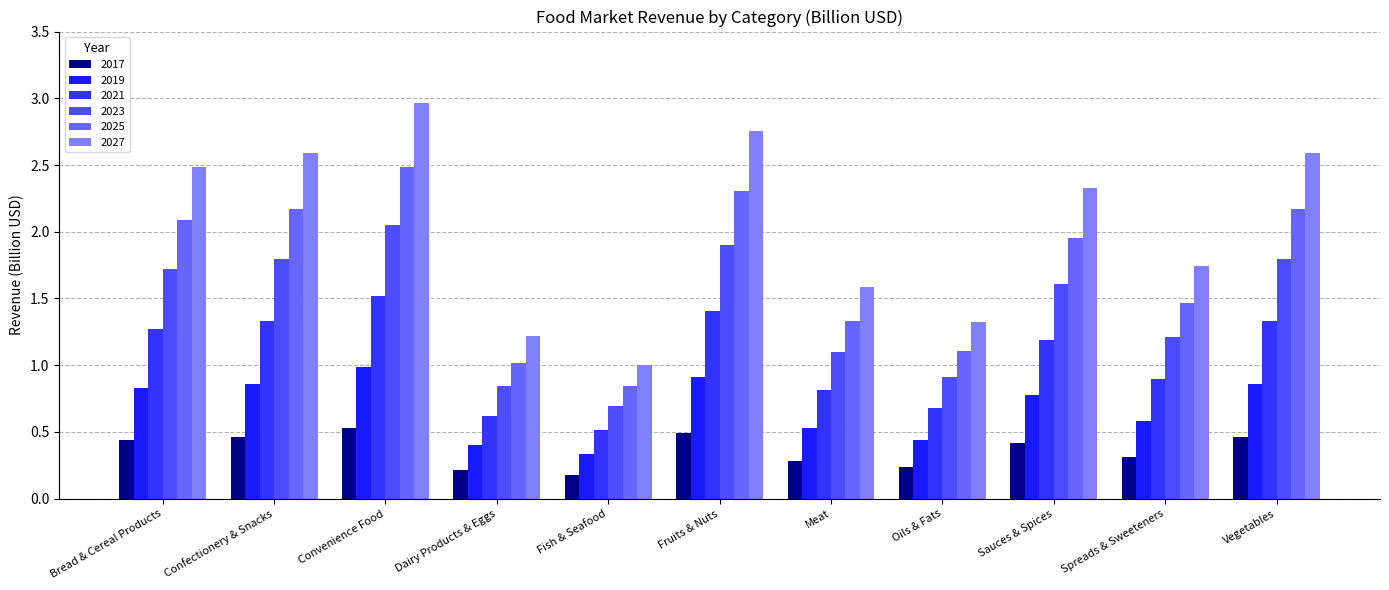

What is the label of the 1st bar from the left?

Bread & Cereal Products